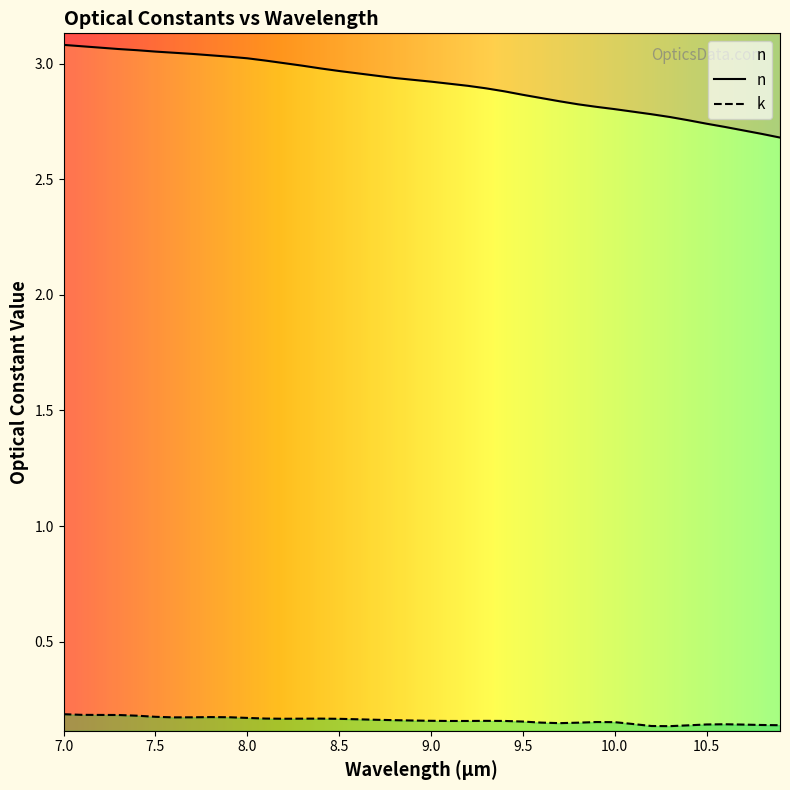

Between 9.4 and 8.2, which is larger?

8.2